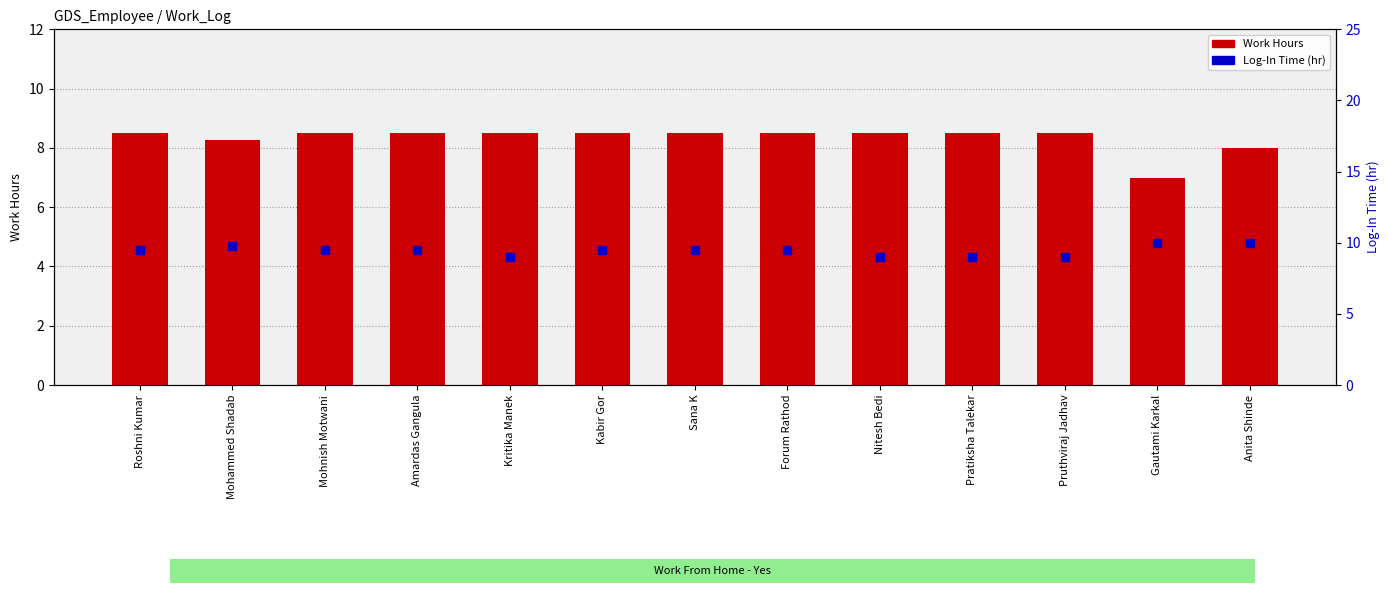

At which category is the sum across all series the highest?

Roshni Kumar